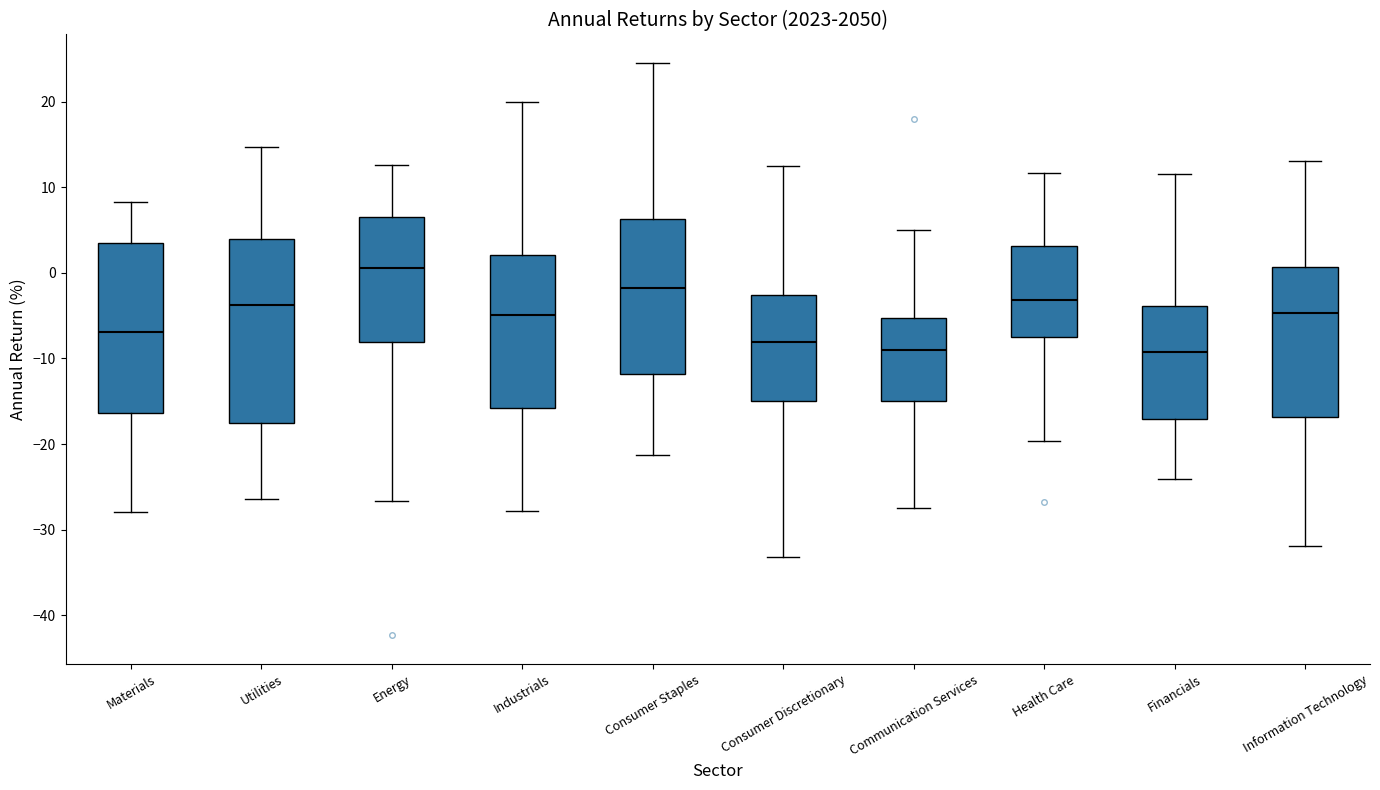

Reading left to right, read every box against the y-axis: the position of its median line, the range the box covers, and the ends of its whiskers. The values are not printed on the chart, so give them approximately, as read against the axis.

Materials: median -7, box -16 to 3, whiskers -28 to 8
Utilities: median -4, box -18 to 4, whiskers -26 to 15
Energy: median 1, box -8 to 7, whiskers -27 to 13
Industrials: median -5, box -16 to 2, whiskers -28 to 20
Consumer Staples: median -2, box -12 to 6, whiskers -21 to 25
Consumer Discretionary: median -8, box -15 to -3, whiskers -33 to 12
Communication Services: median -9, box -15 to -5, whiskers -27 to 5
Health Care: median -3, box -8 to 3, whiskers -20 to 12
Financials: median -9, box -17 to -4, whiskers -24 to 12
Information Technology: median -5, box -17 to 1, whiskers -32 to 13